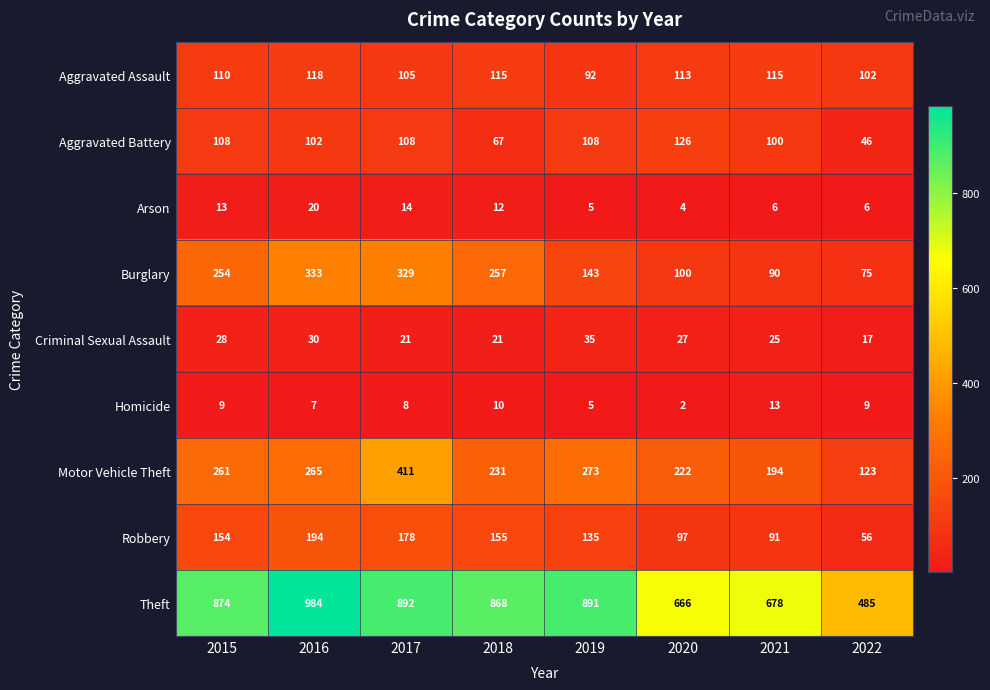

How many series are shown in this chart?

9